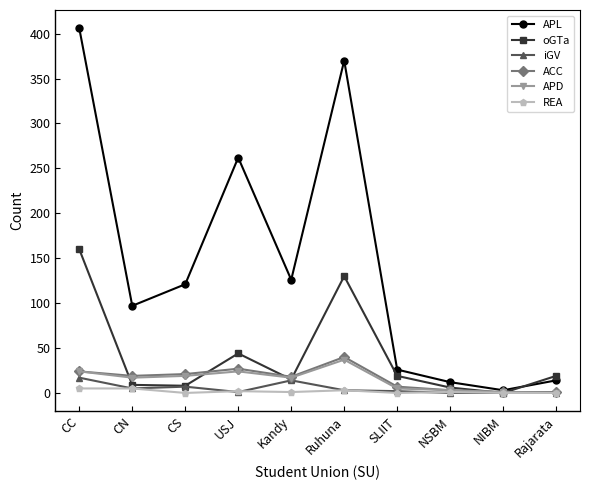

Does the chart have visible grid lines?

No